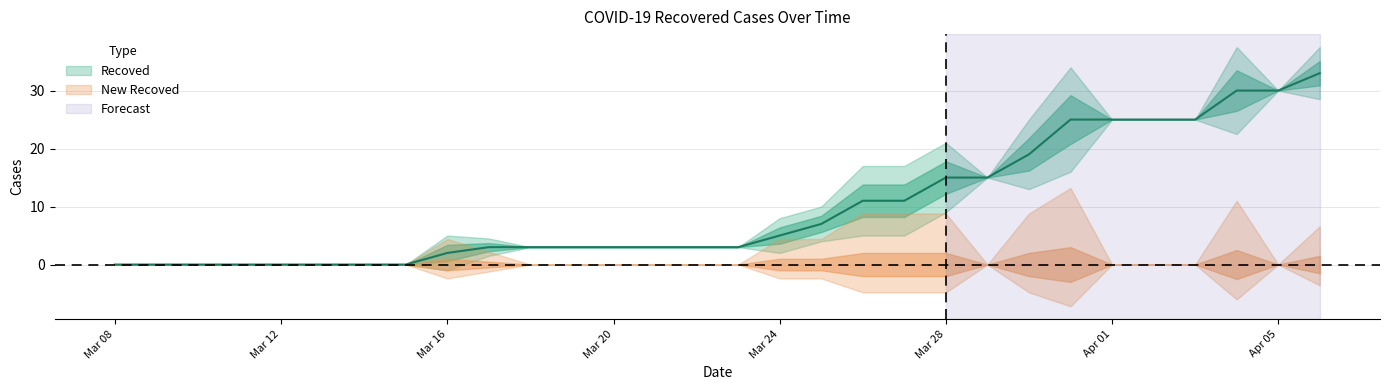

True or false: the data has more than 0 interior local peaks.

False